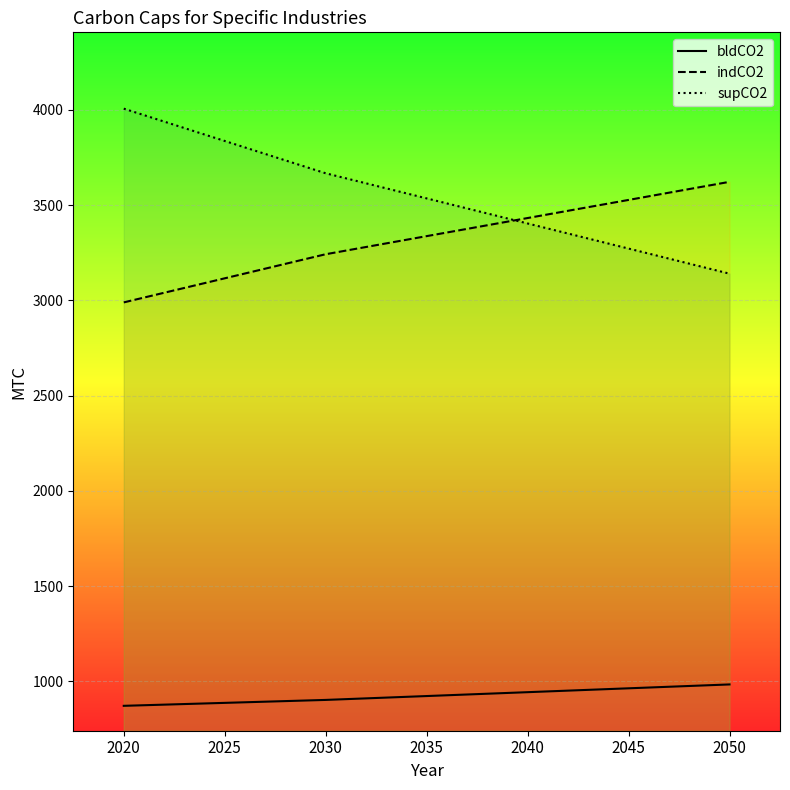

True or false: supCO2 has more than 0 interior local peaks.

False